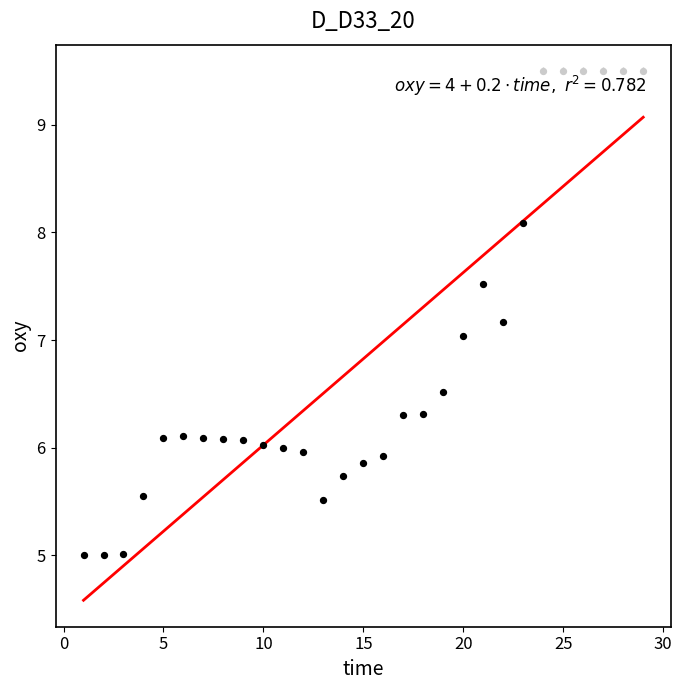

What is the range of Y values (max minus min)?

4.5